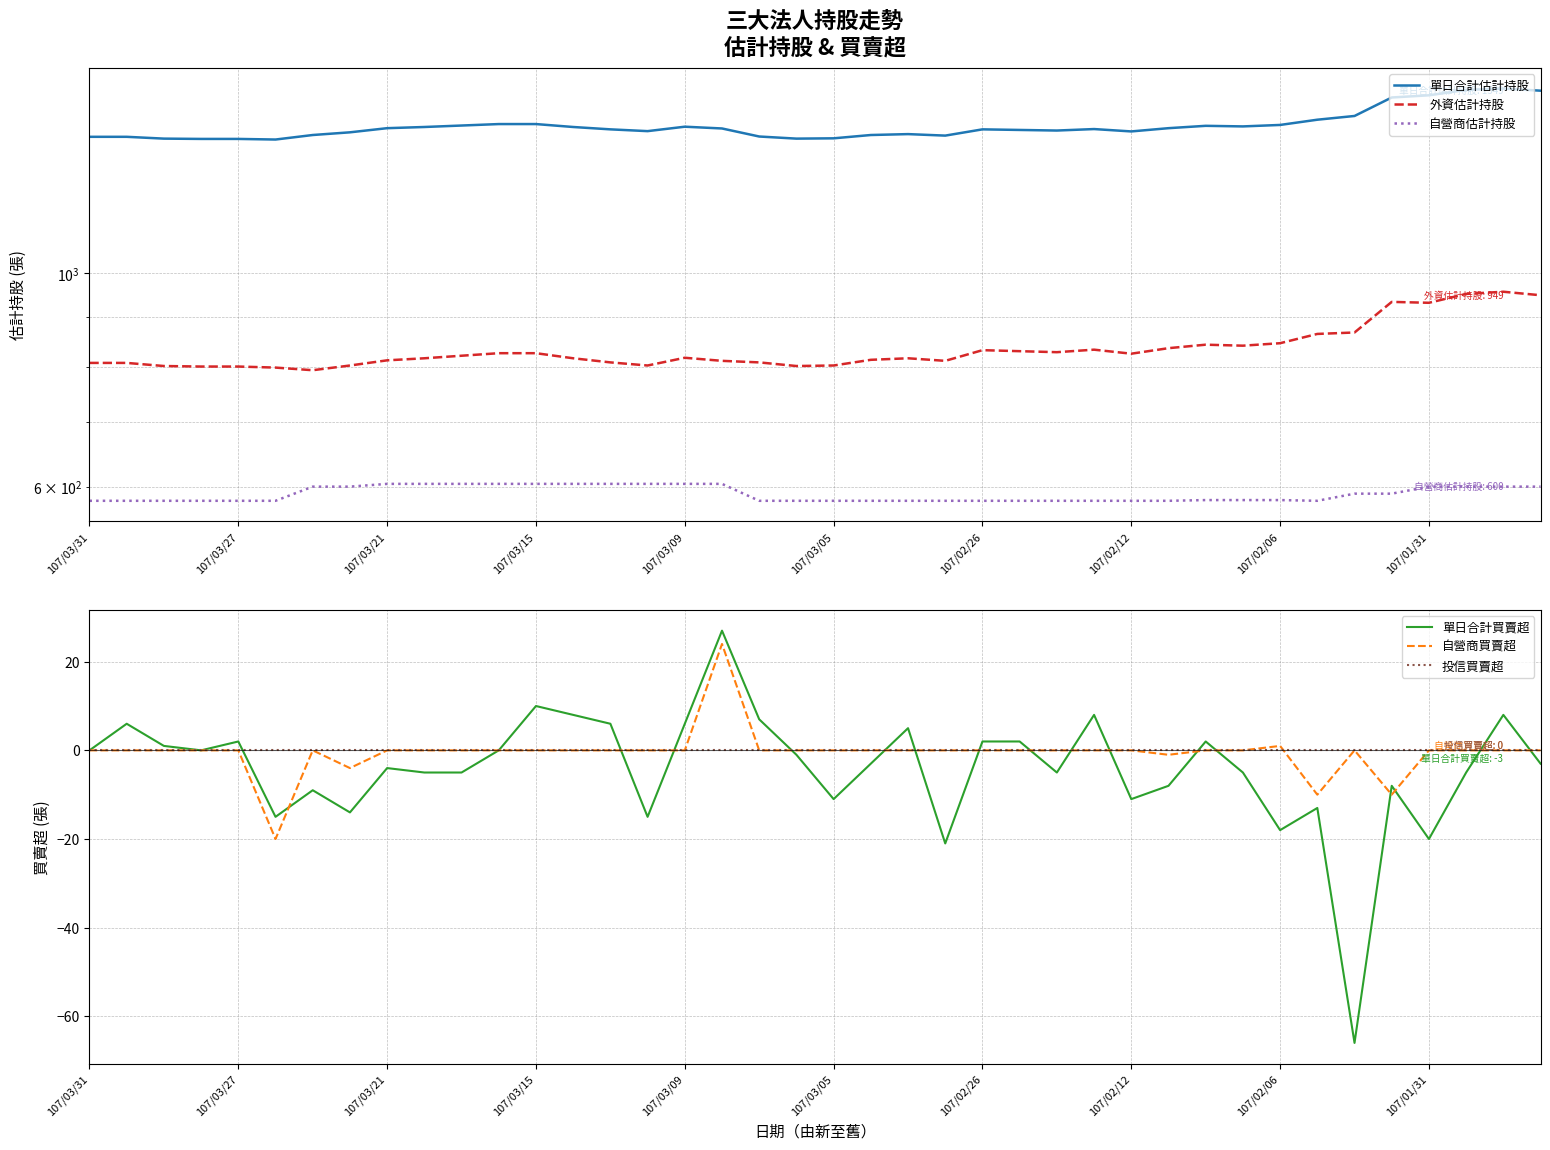

What is the maximum value for 自營商買賣超?

24